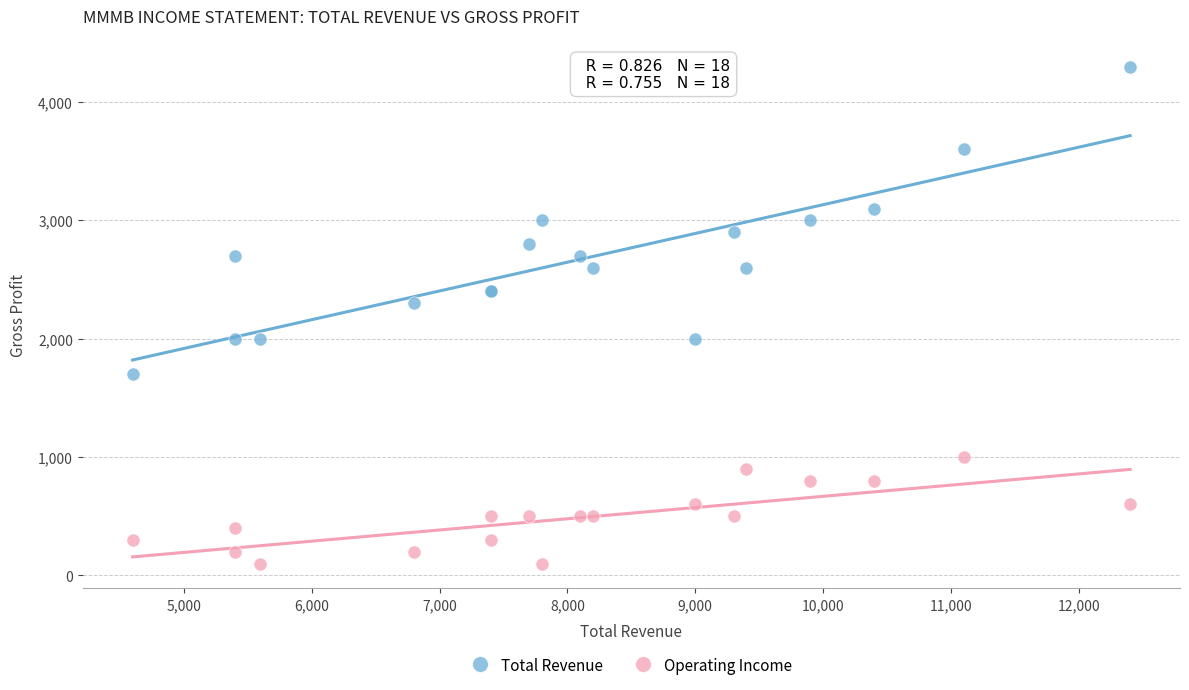

Which series reaches the maximum Y coordinate?

Total Revenue